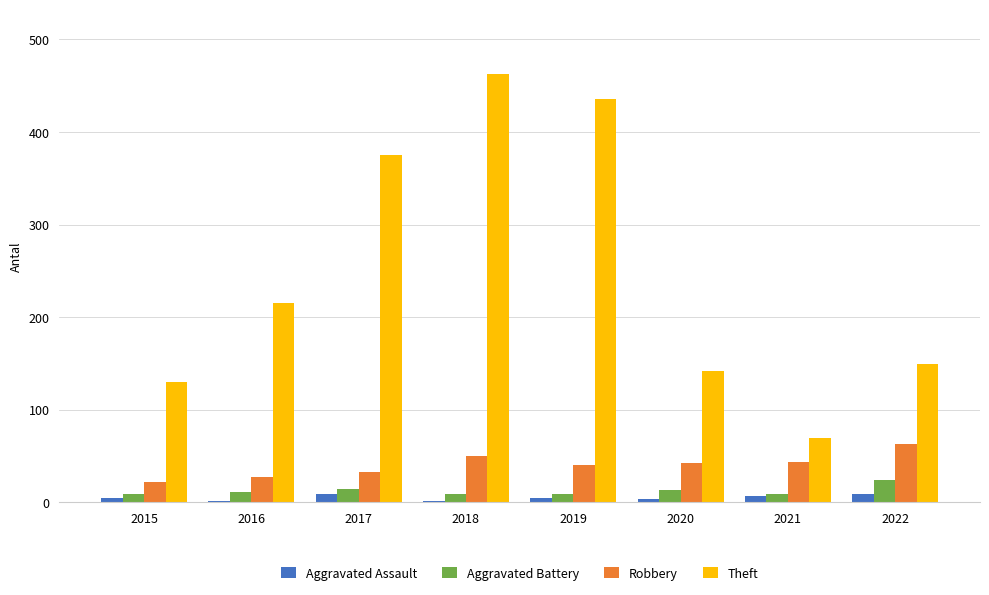

The value of Theft at 2021 is 70. True or false?

True